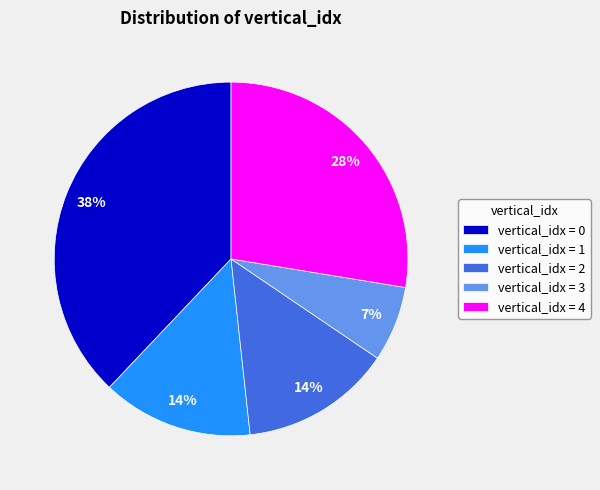

Is the sum of vertical_idx = 1 and vertical_idx = 2 greater than half?

No